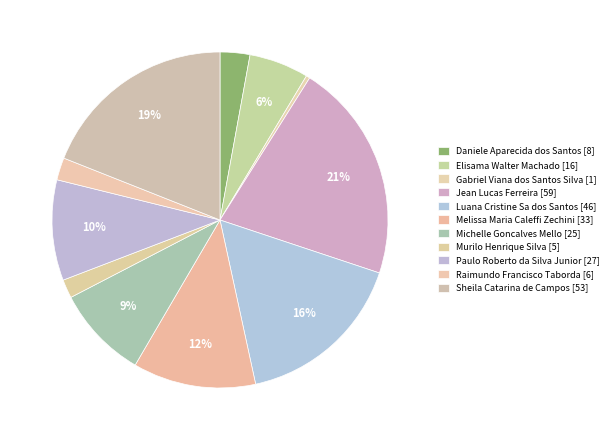

Does Michelle Goncalves Mello account for over 50% of the chart?

No